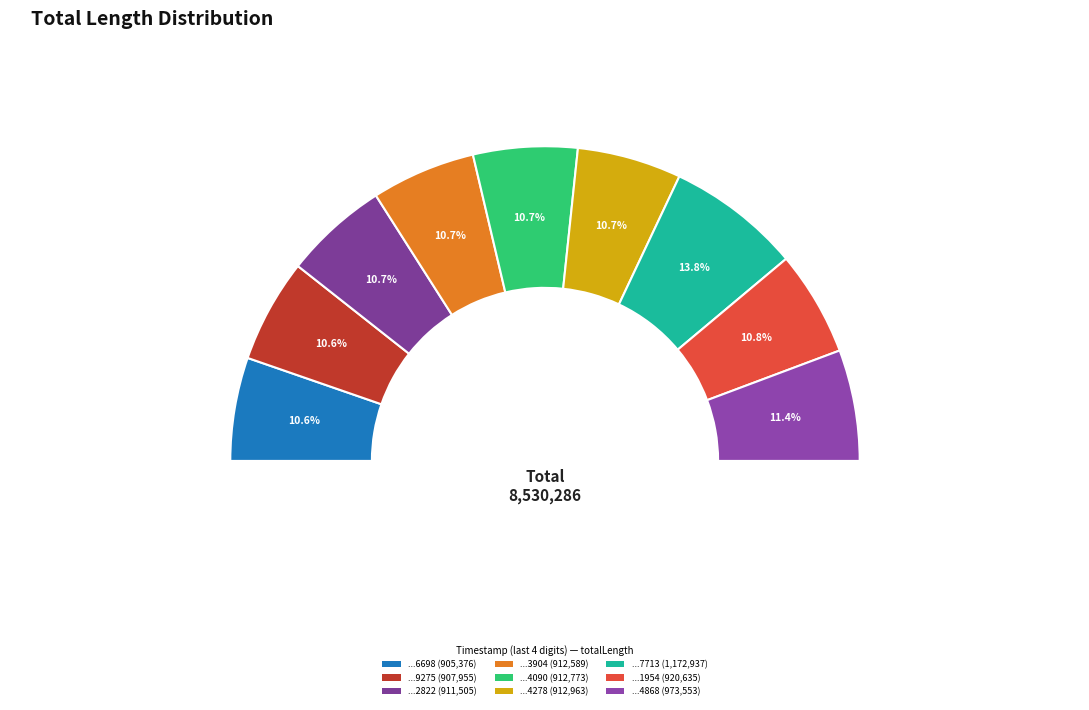

Is it true that 1554921904090 is 25% of the pie?

False